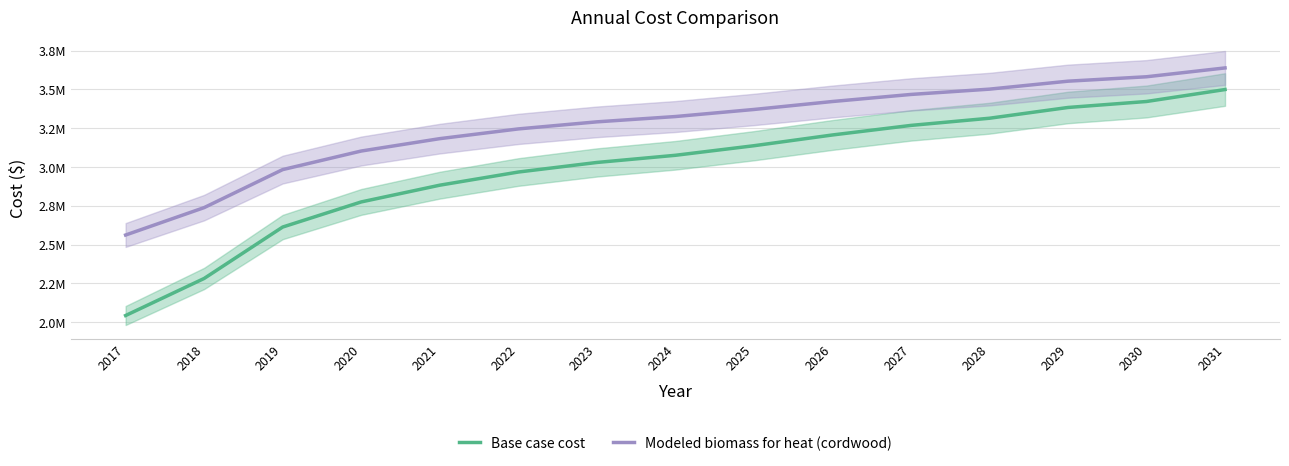

What is the value of the Base case cost point at the 6th from the left?

2967683.3